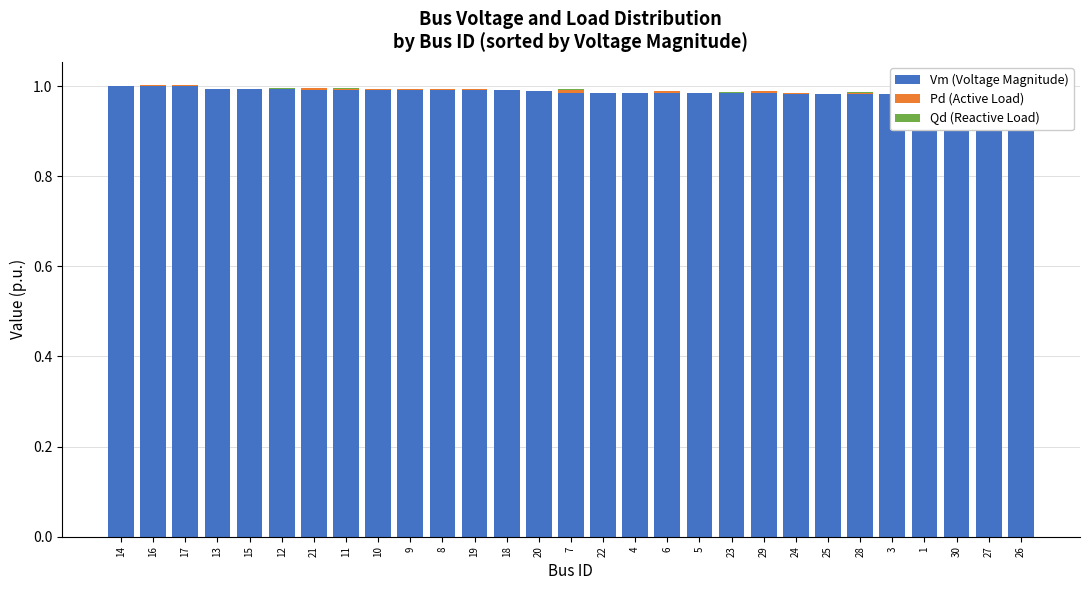

What is the label of the 8th bar from the left?

11